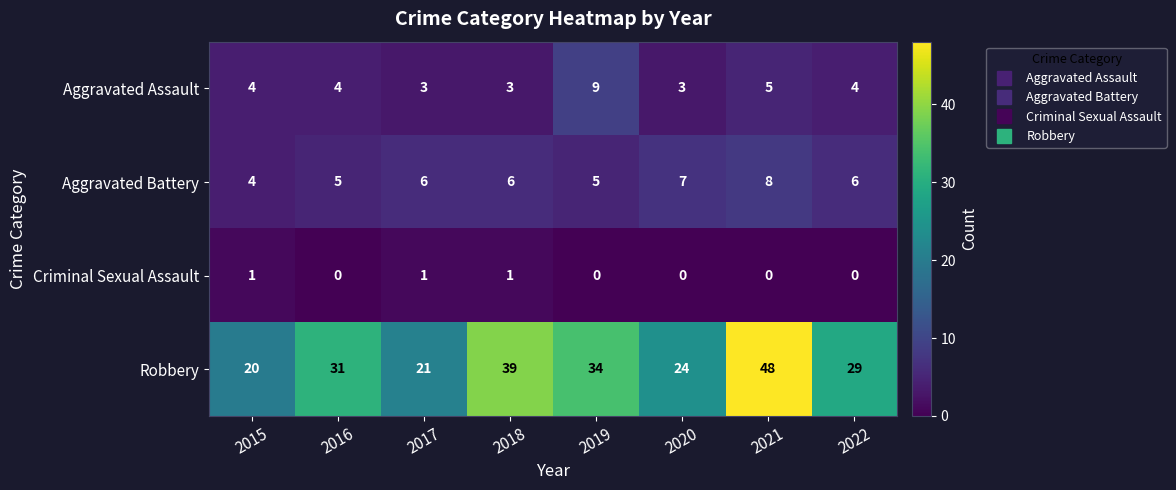

Which series has the widest spread of values?

Robbery